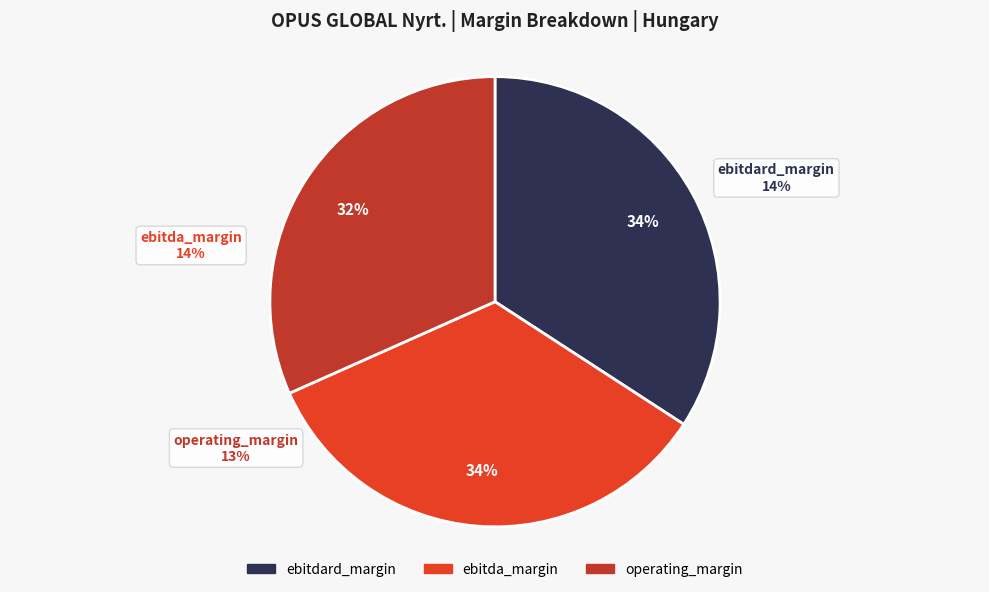

Which slice is the largest?

ebitdard_margin